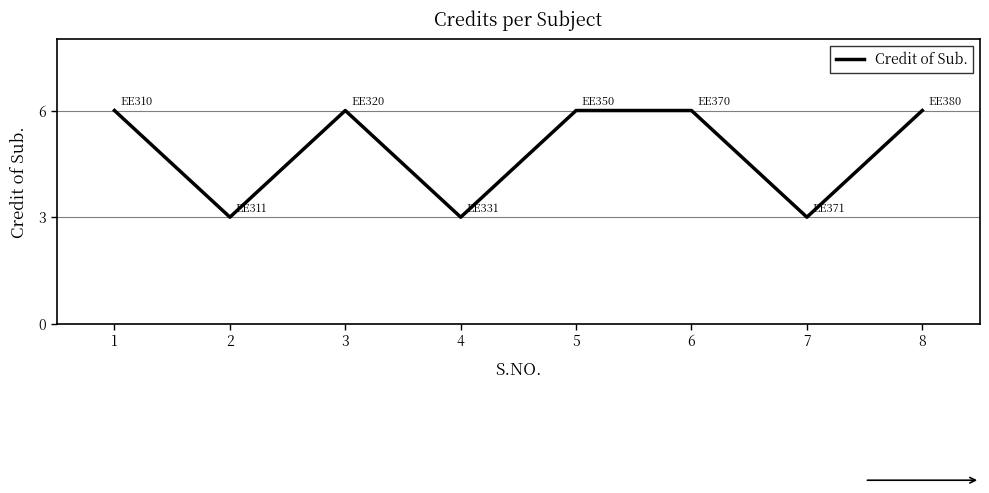

Where is the first local maximum?

3